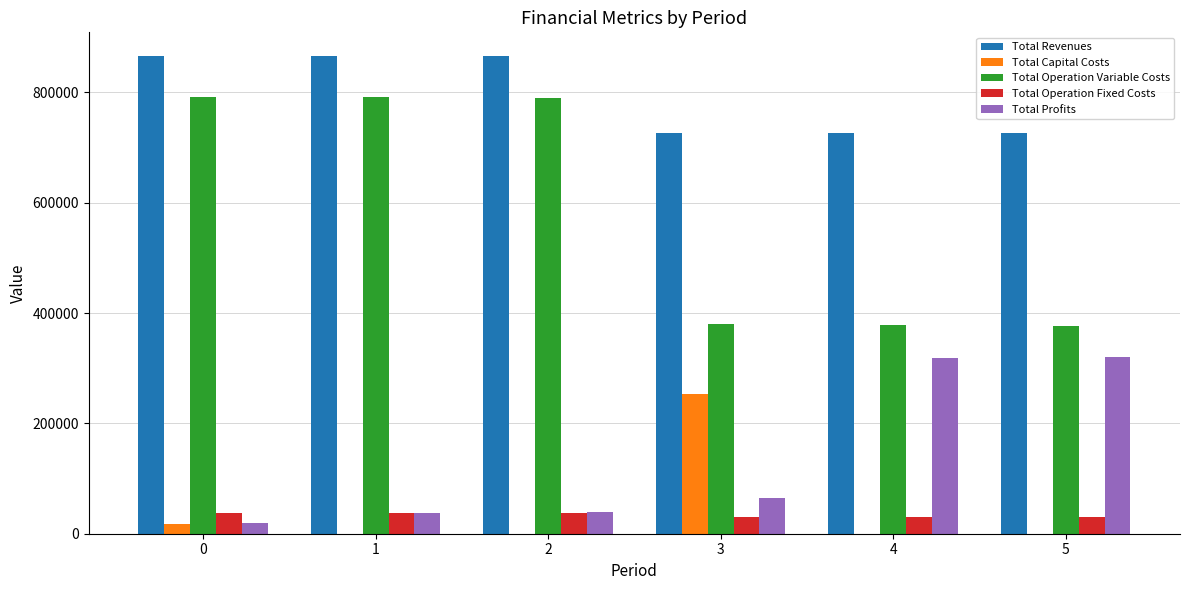

Which series has the largest total across all categories?

Total Revenues